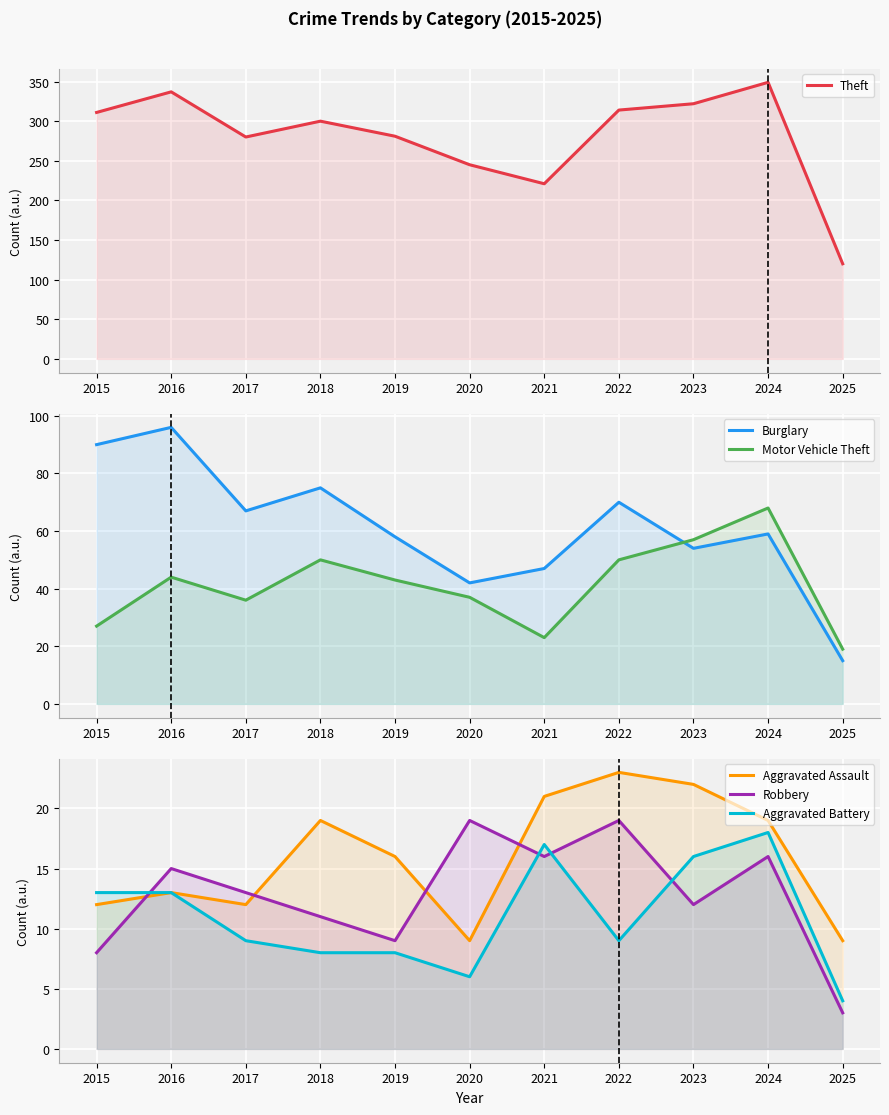

What is the difference between the highest and lowest values at 2020?

239